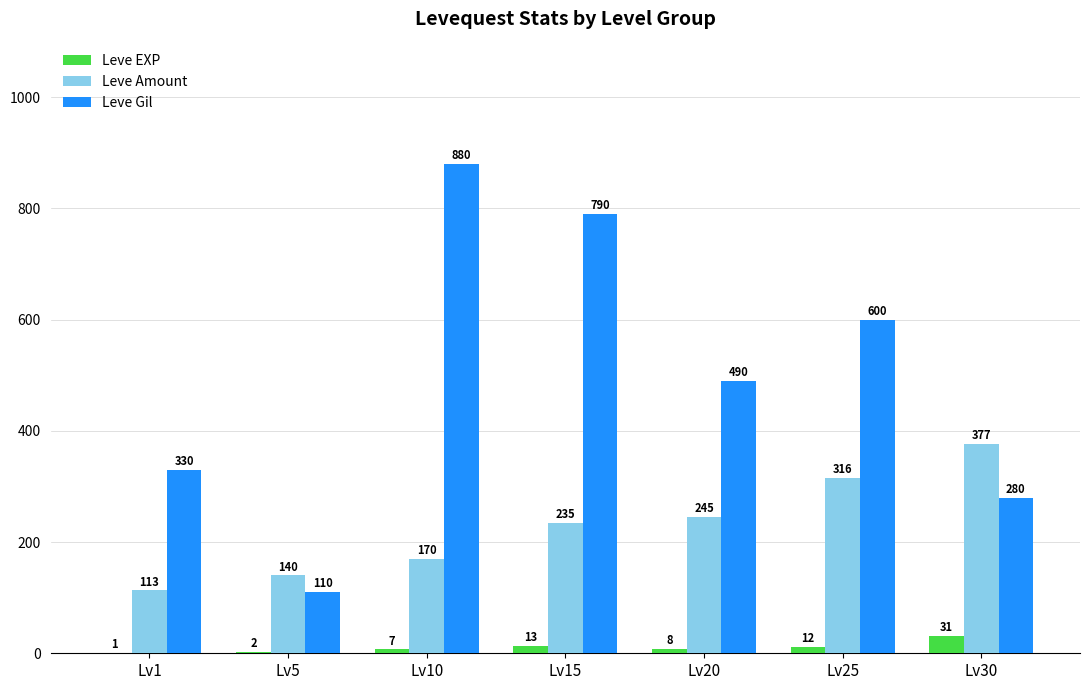

What value does the Leve Gil series have at Lv25?

600